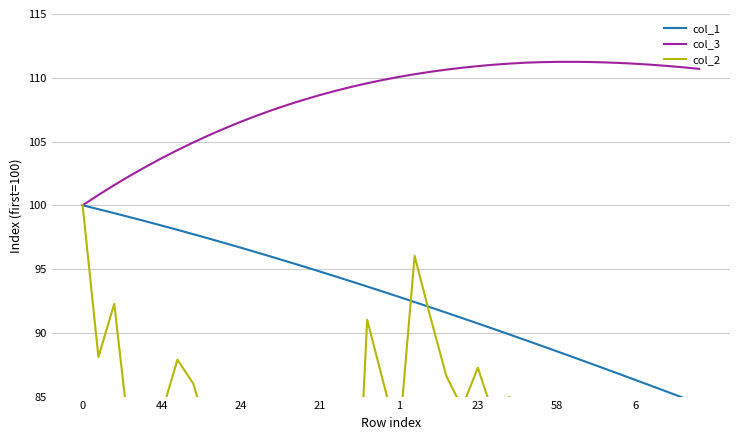

What is the value of the col_3 point at the 32nd from the left?

111.3